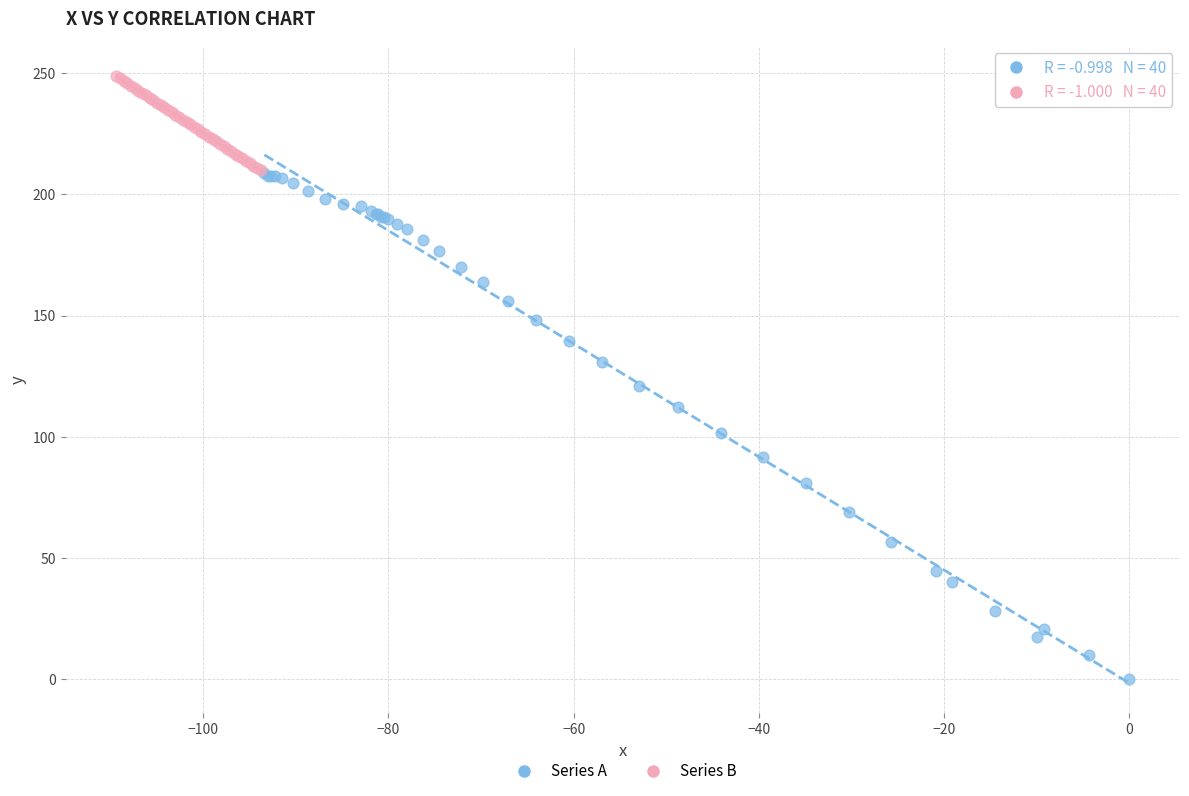

What are all the series names shown in the legend?

Series A, Series B